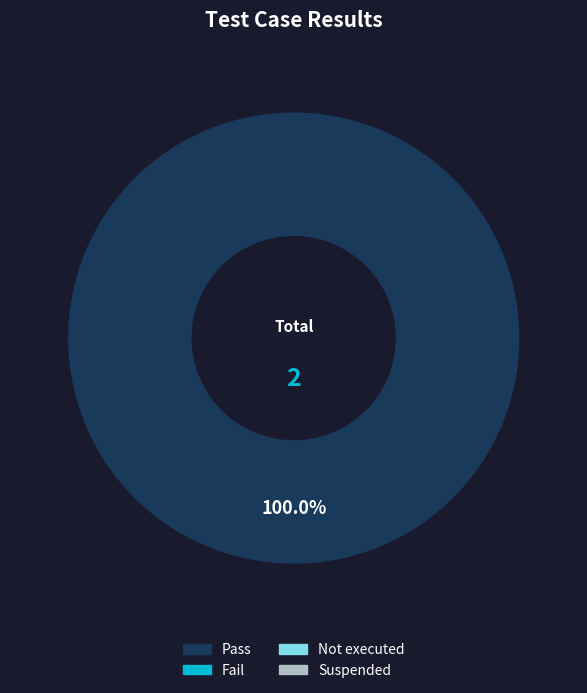

Does any single category account for the majority?

Yes